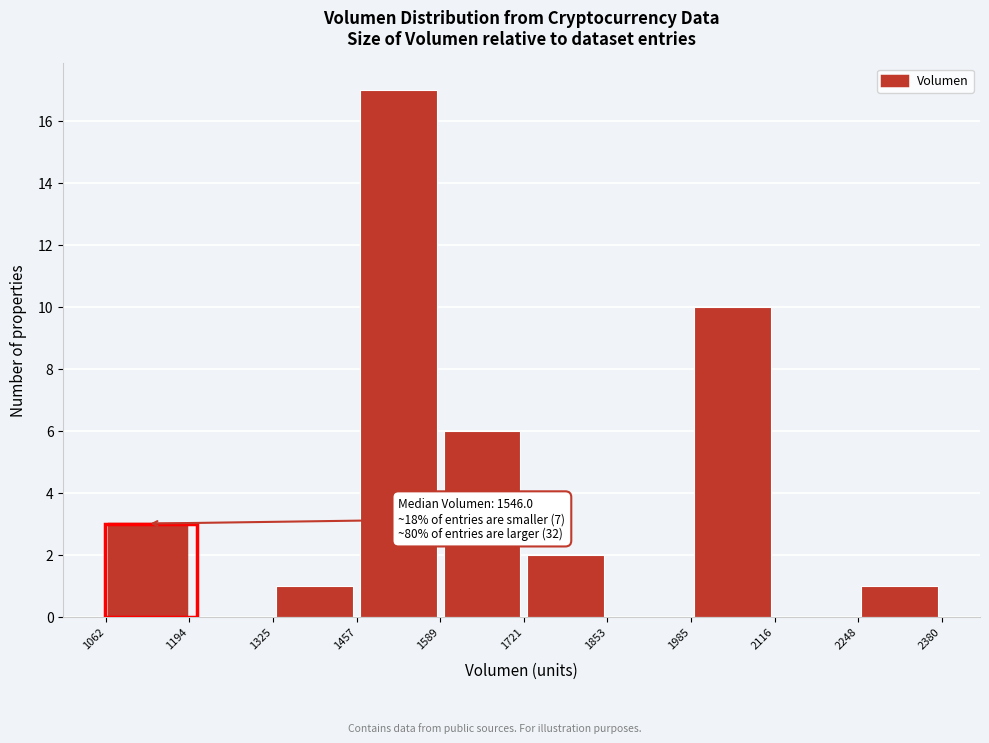

Which range on the x-axis has the tallest bar?

1457 to 1589